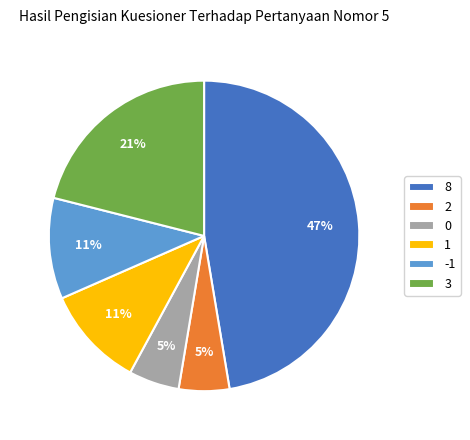

How many slices are in this pie chart?

6